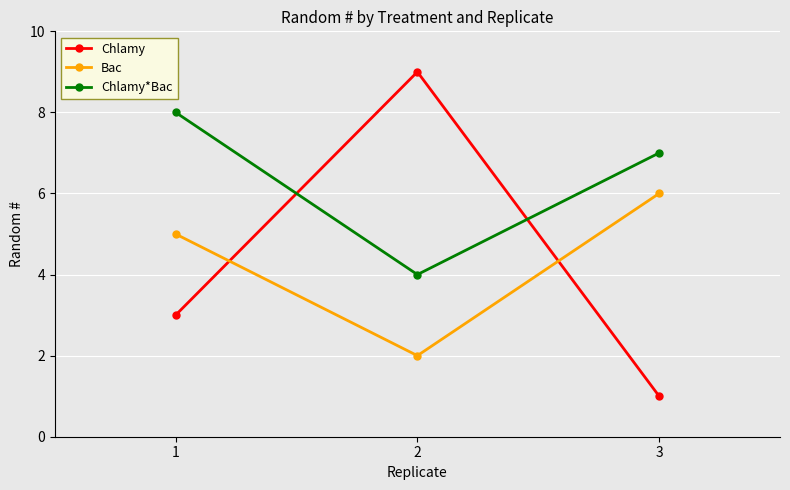

At which category is the sum across all series the highest?

1